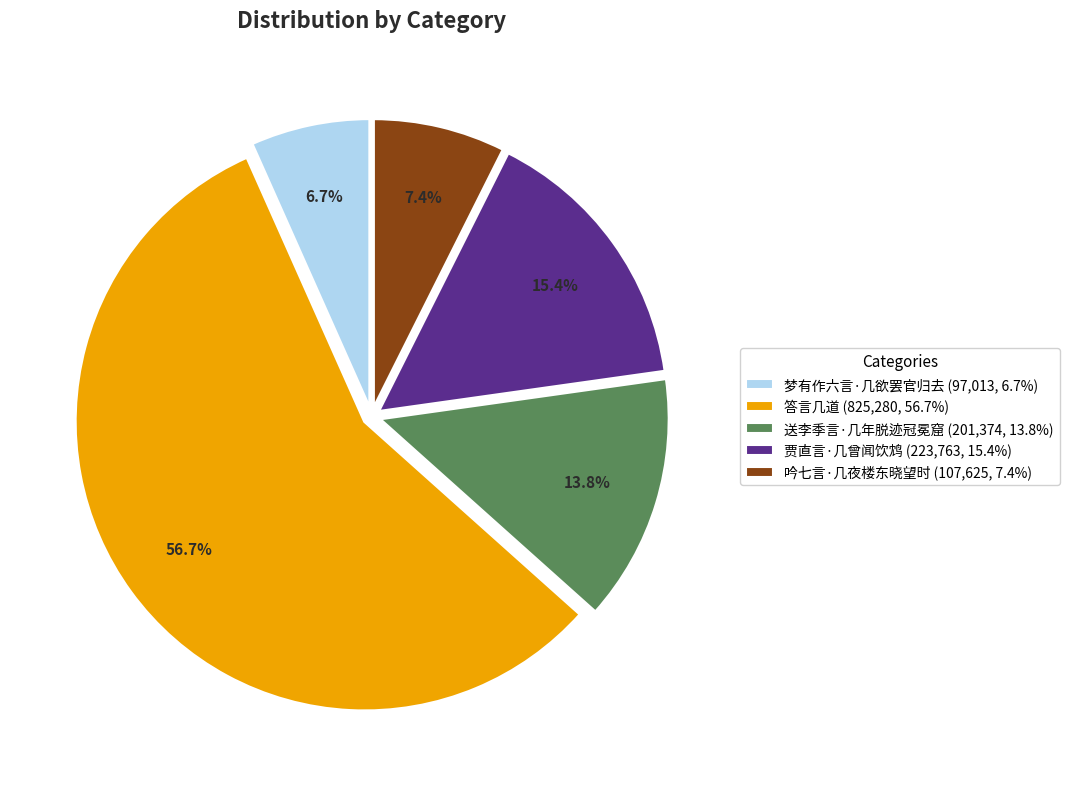

Which has a higher value, 答言几道 or 吟七言·几夜楼东晓望时?

答言几道